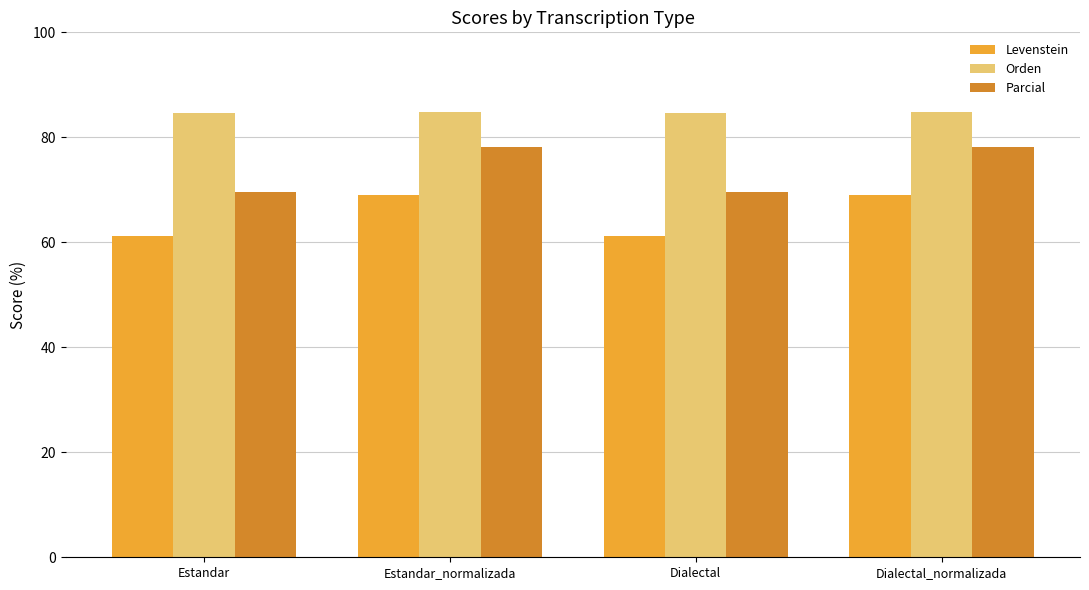

At how many categories does at least one series exceed 64?

4